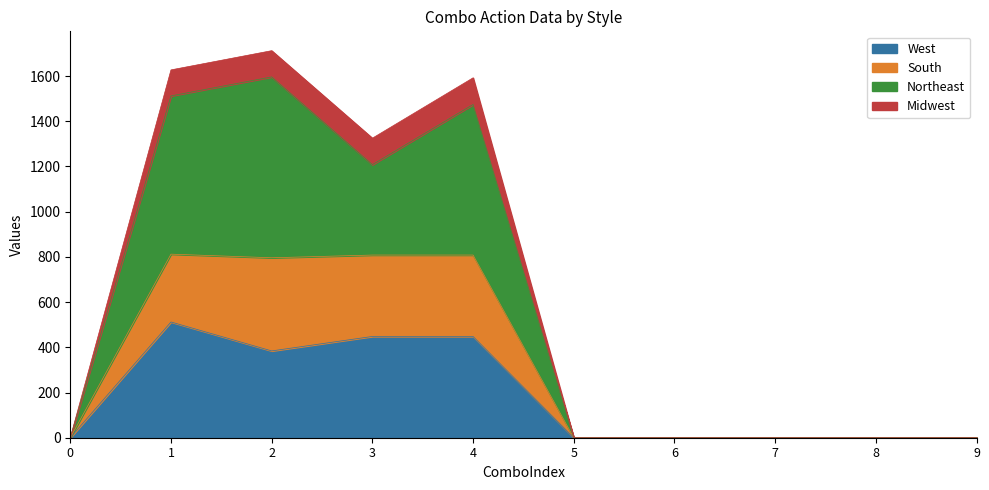

List the labels in order of Northeast value, smallest first.

0, 5, 6, 7, 8, 9, 3, 4, 1, 2